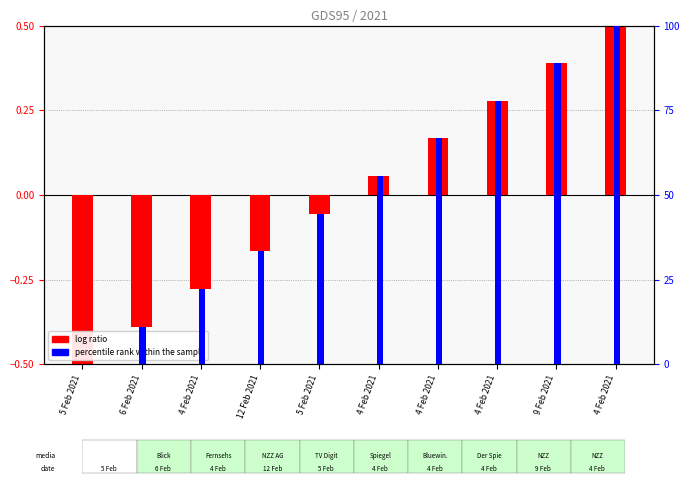

Which series has the largest total across all categories?

percentile rank within the sample